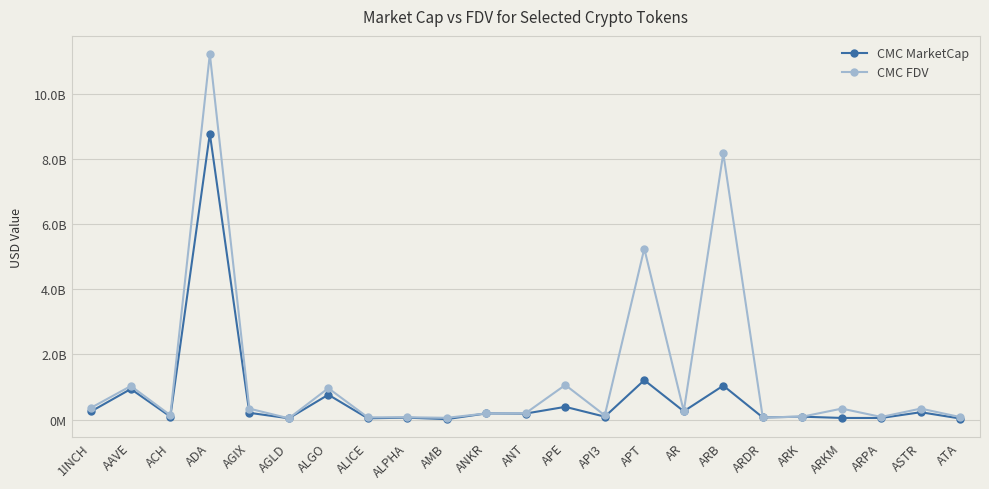

What are all the series names shown in the legend?

CMC MarketCap, CMC FDV